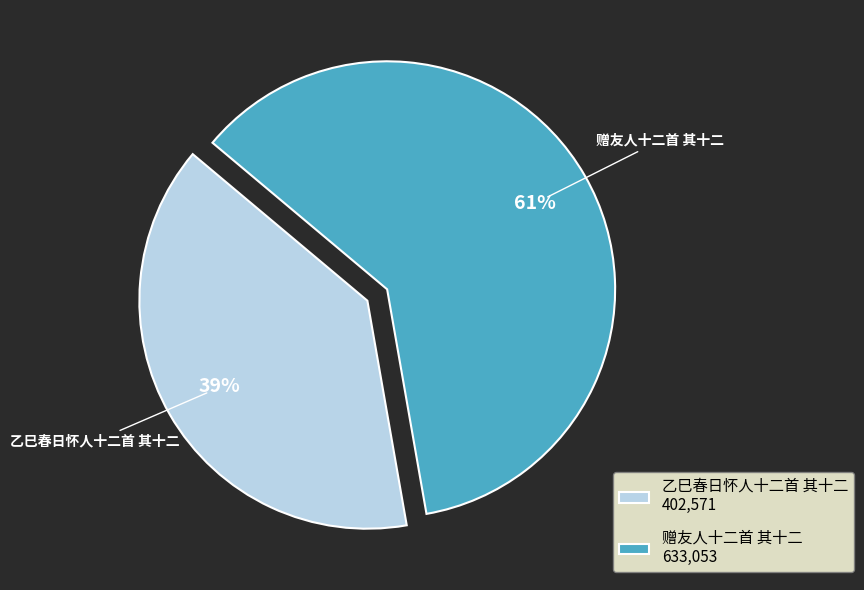

Which category has the smallest portion of the pie?

乙巳春日怀人十二首 其十二